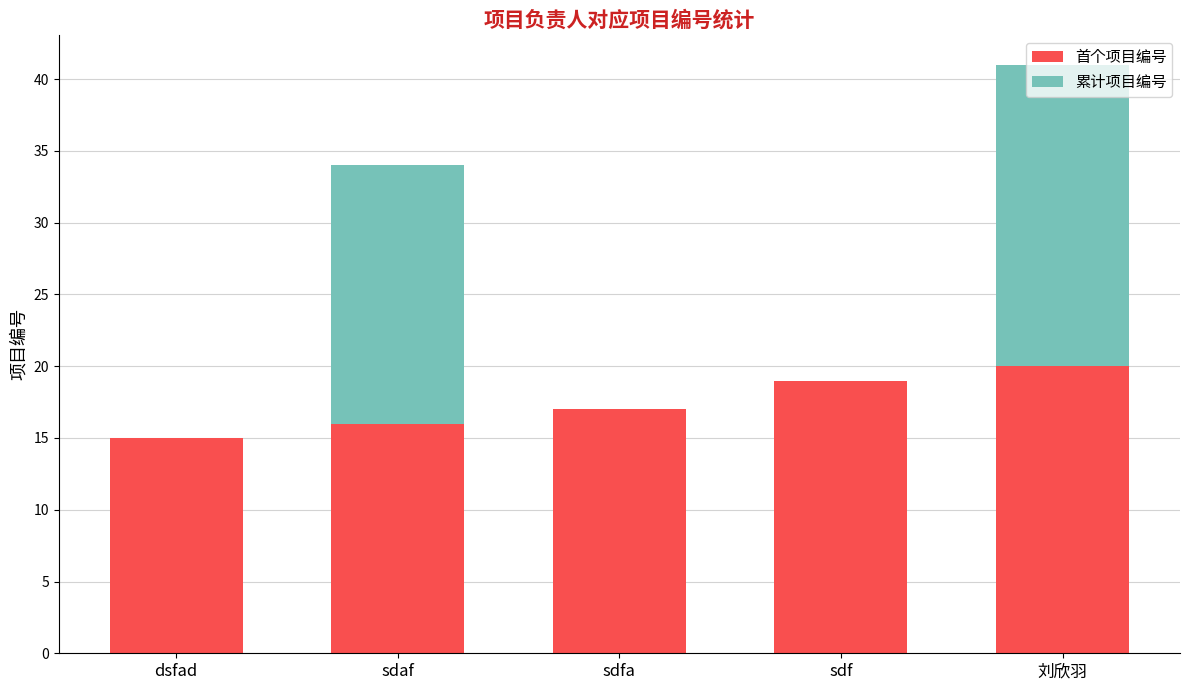

What is the total value across all series at dsfad?

15